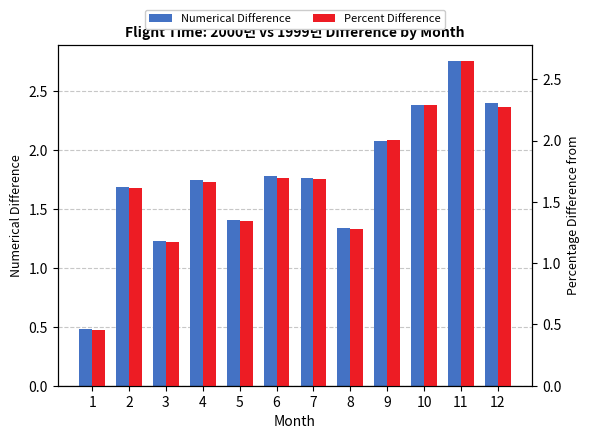

Between 1 and 10, which series saw the biggest shift?

Numerical Difference